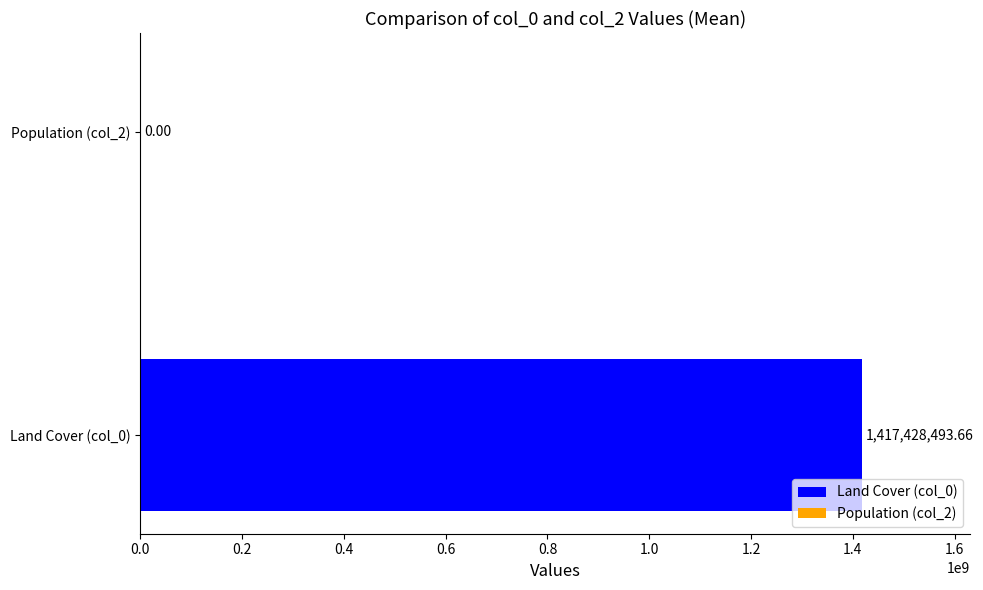

What is the change in value from Land Cover (col_0) to Population (col_2)?

-1417428493.7